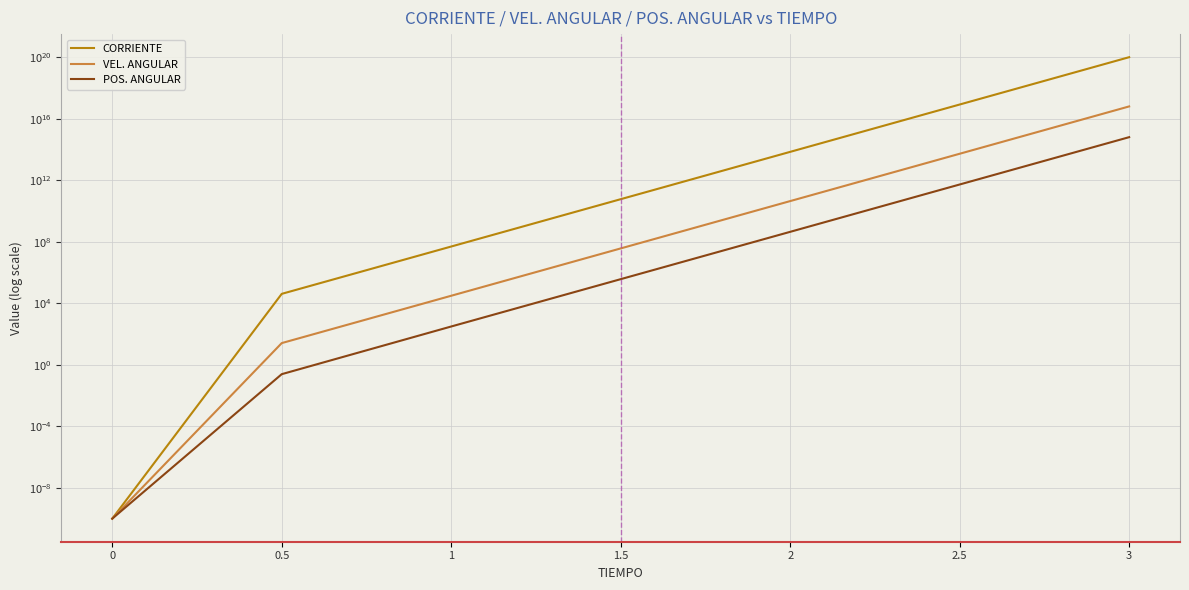

Which has a higher value, 2 or 2.5?

2.5